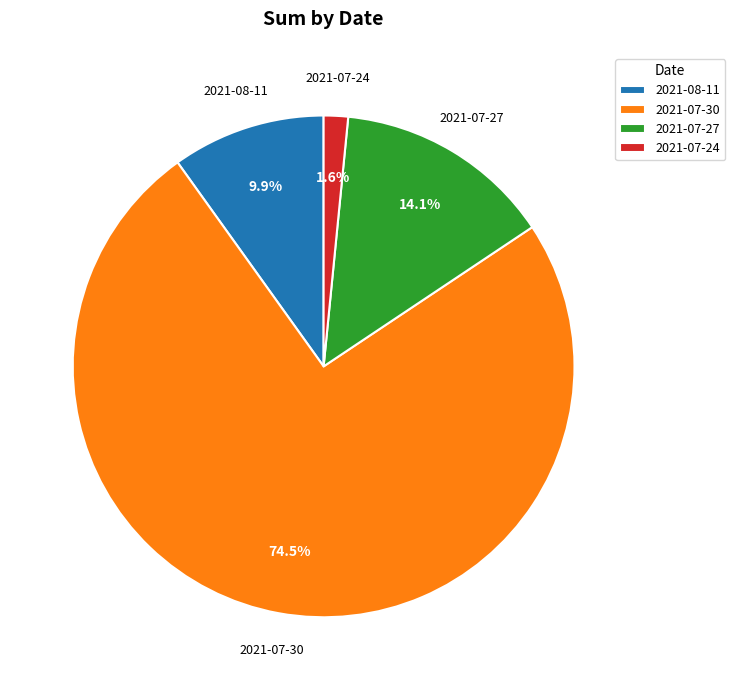

To the nearest percent, what is the difference between the 2021-08-11 and 2021-07-24 slice percentages?

8%